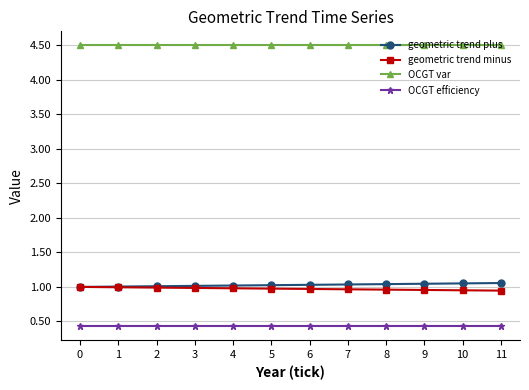

True or false: geometric trend plus and OCGT efficiency cross at least once.

False